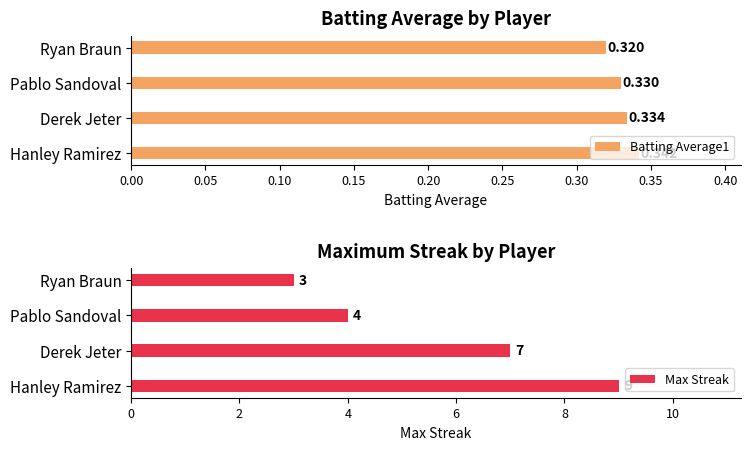

List the labels in order of Max Streak value, largest first.

Hanley Ramirez, Derek Jeter, Pablo Sandoval, Ryan Braun